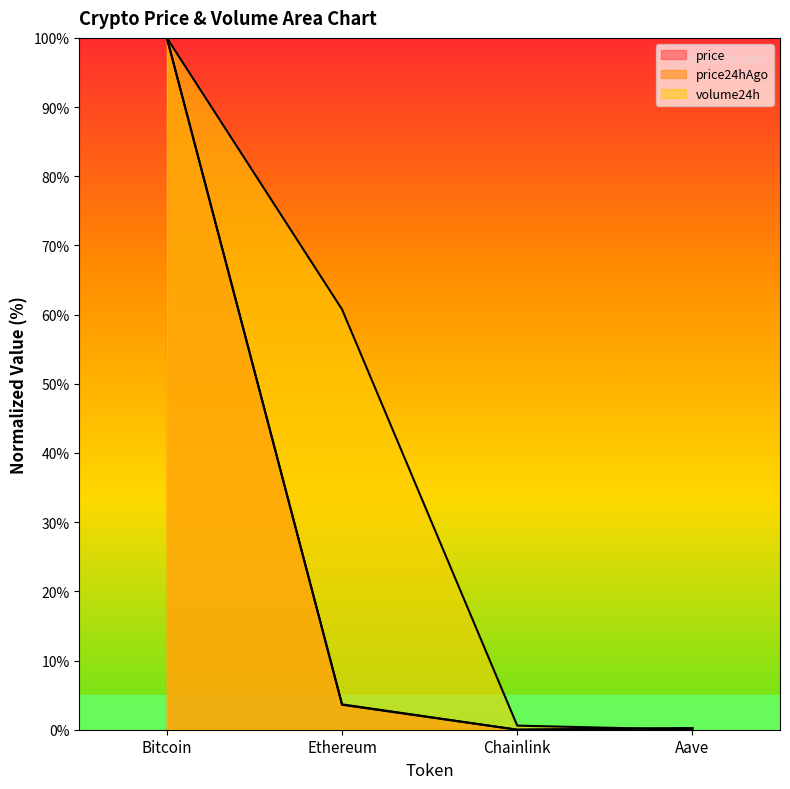

What is the value of the volume24h point at the 1st from the left?

100.0